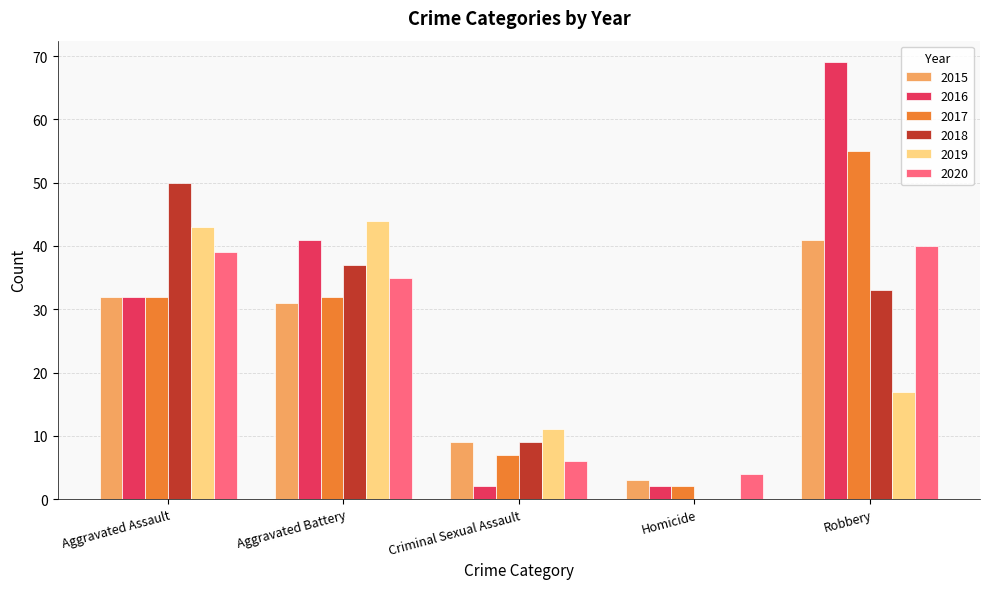

Which series has the largest total across all categories?

2016